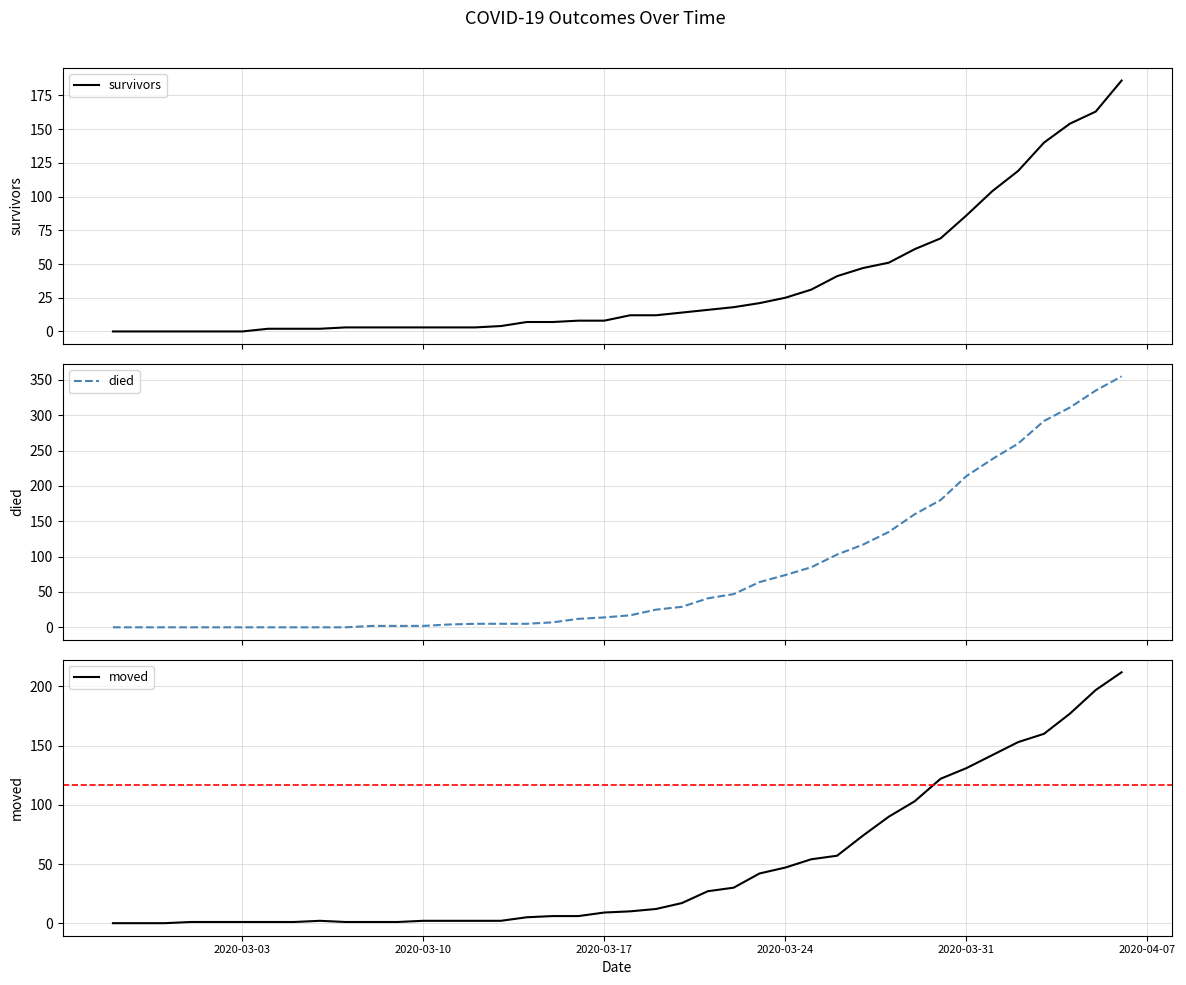

How many positive values does the survivors series have?

34